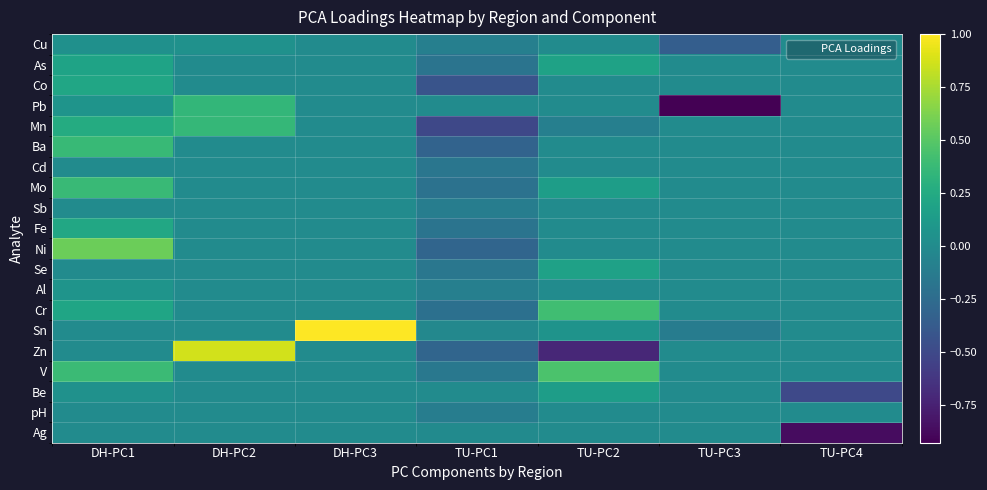

At how many categories does at least one series exceed 0?

4